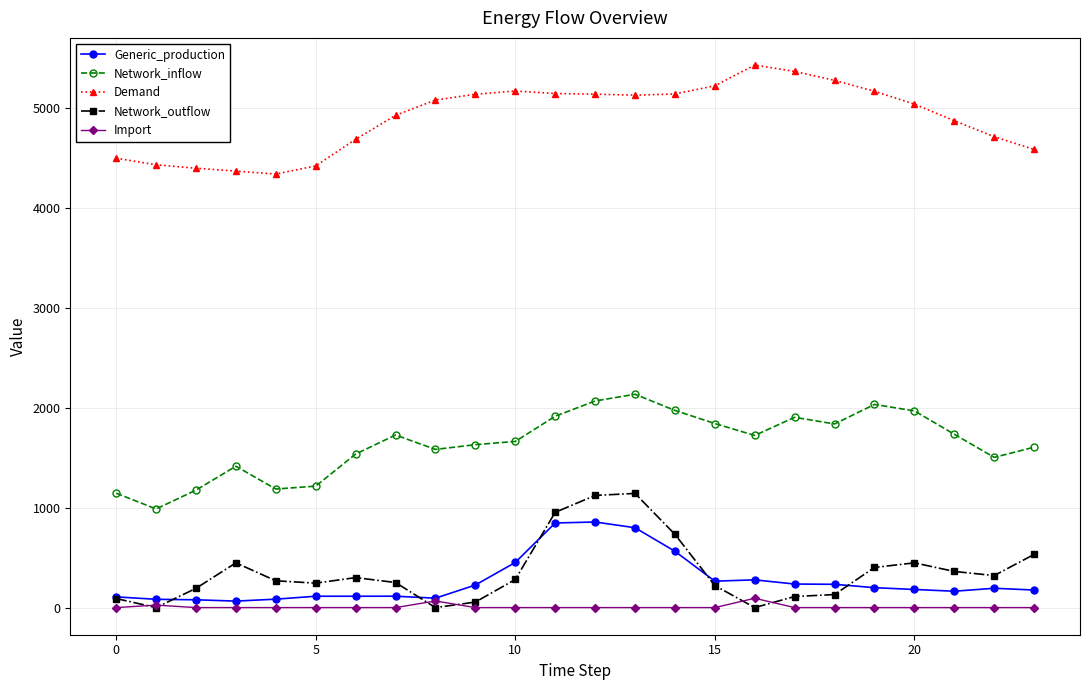

True or false: Import and Demand cross at least once.

False